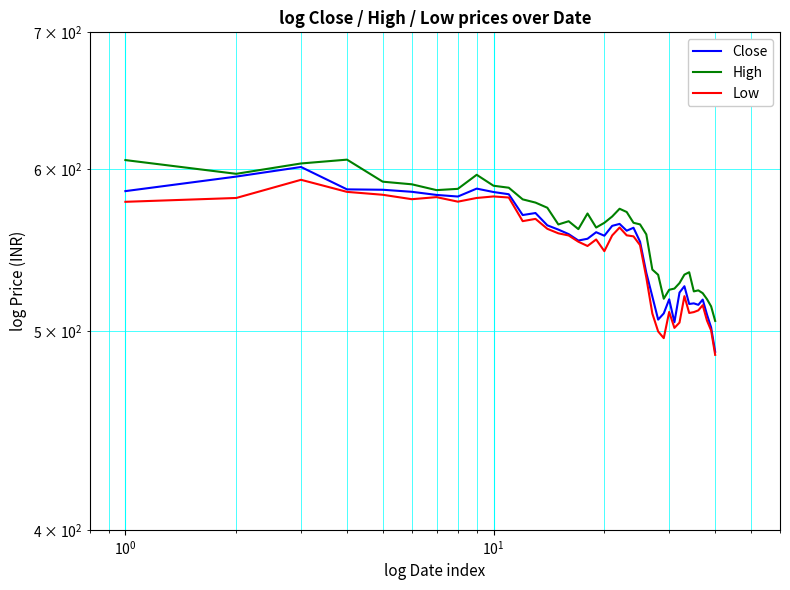

The value of Low at 9 is 582.0. True or false?

True